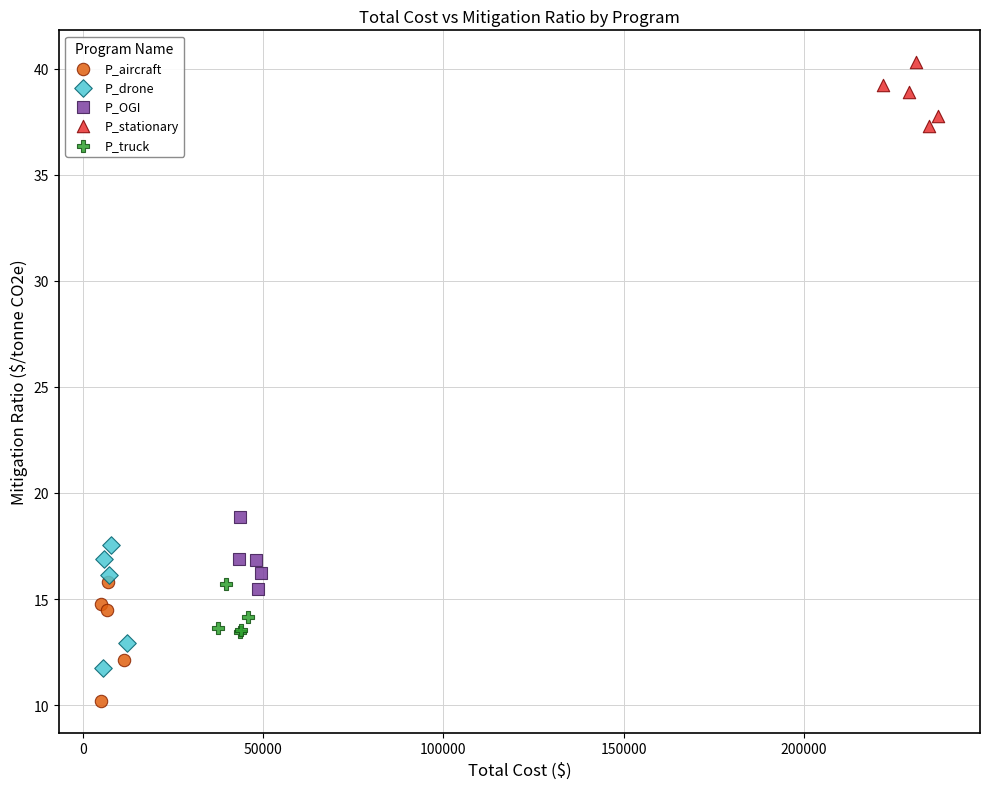

Which series has the largest Y range (max minus min)?

P_drone